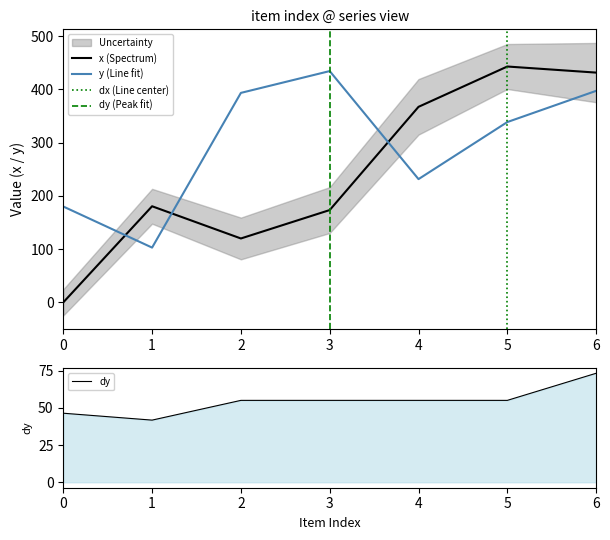

At how many categories does at least one series exceed 398?

3